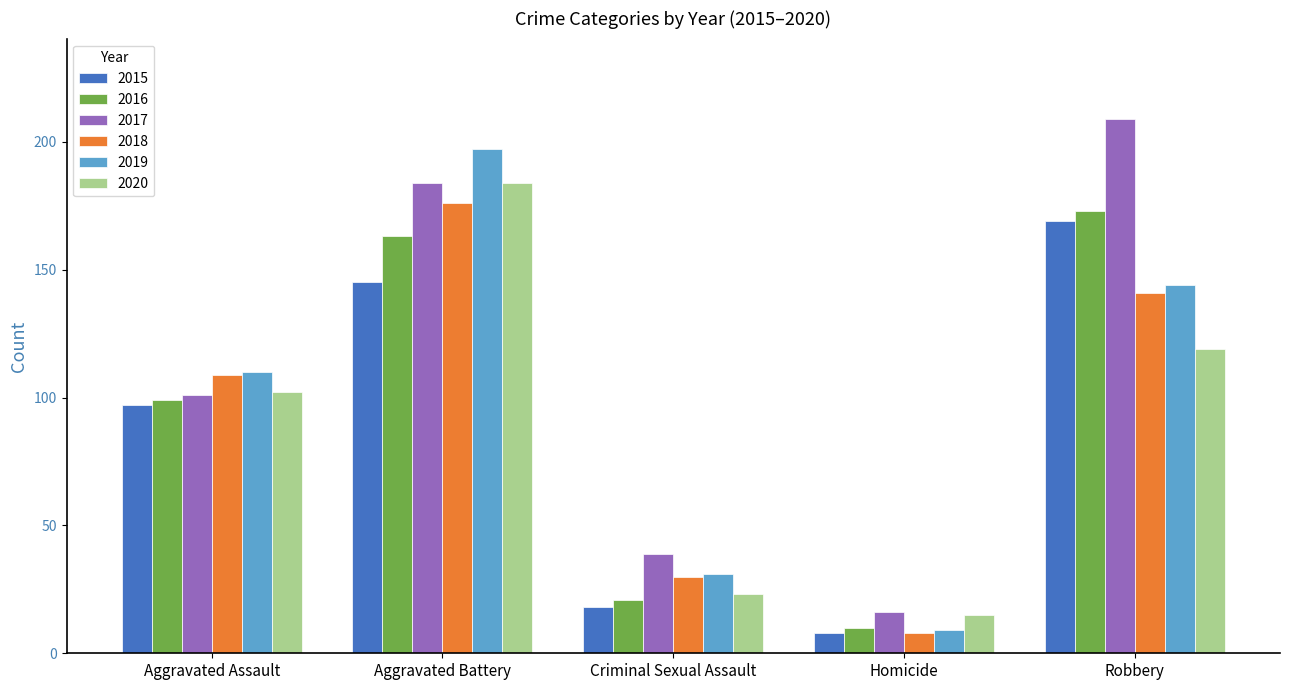

Which label corresponds to the largest value in the chart?

Robbery